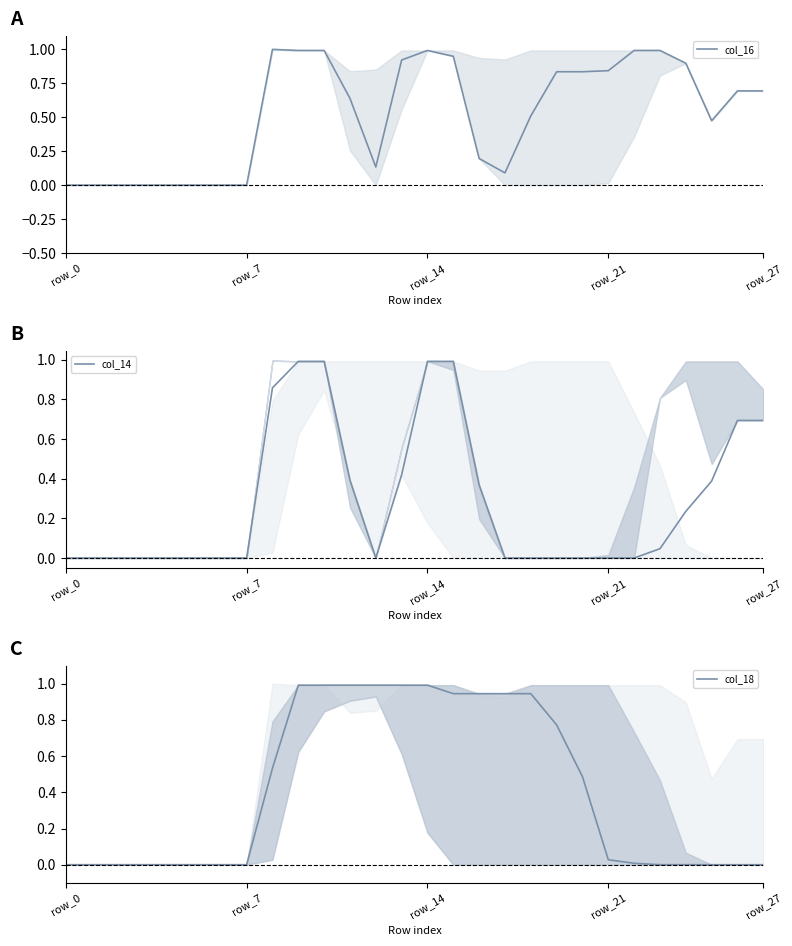

At which category is the sum across all series the highest?

9